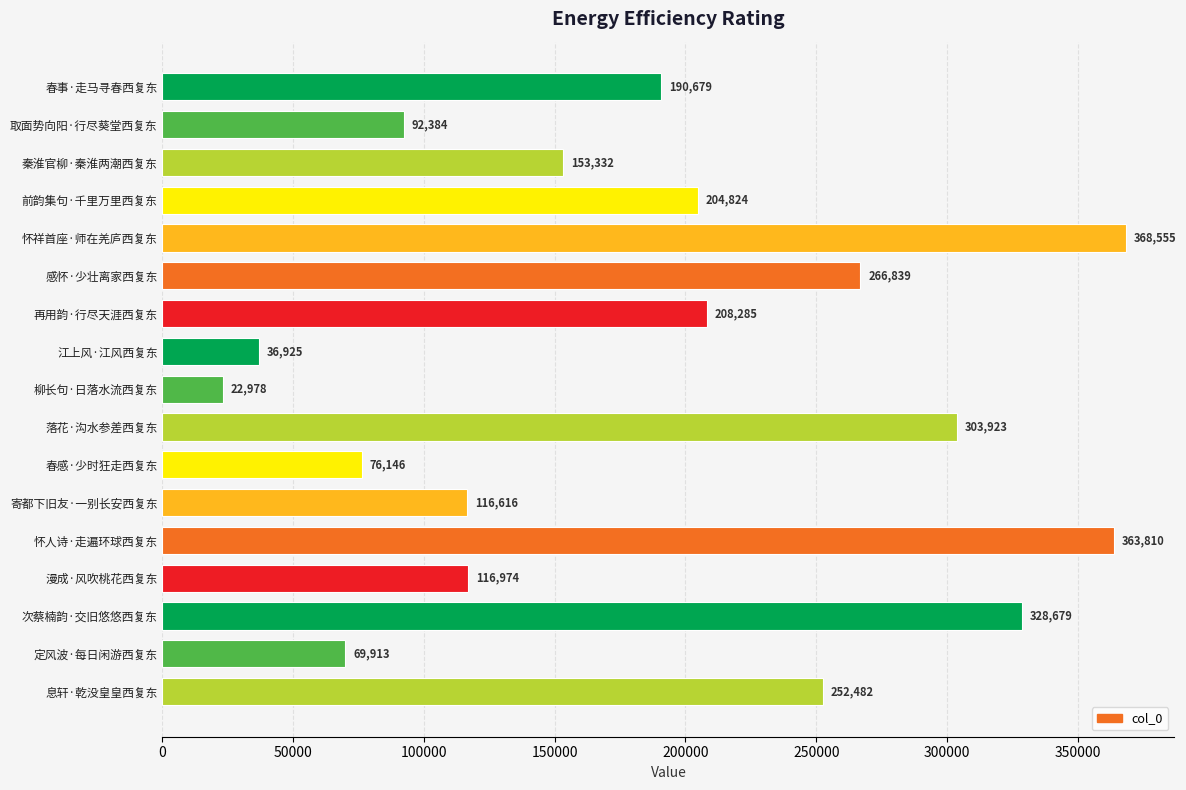

What is the minimum value shown in the chart?

22978